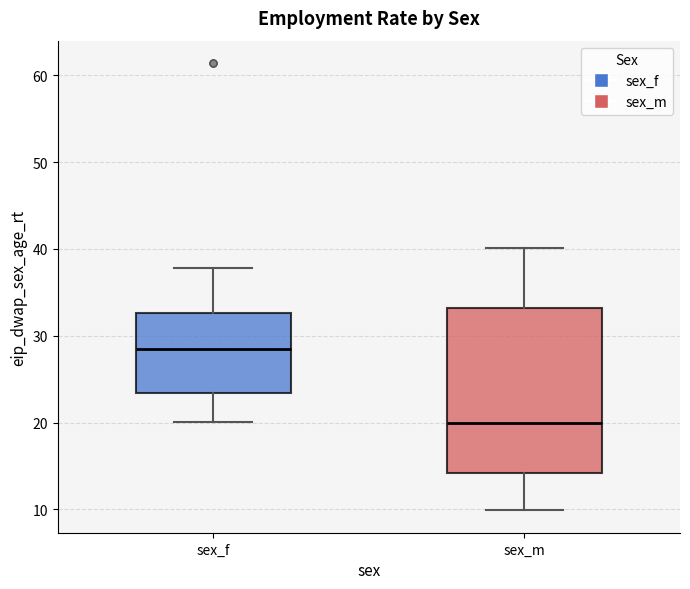

Reading left to right, read every box against the y-axis: the position of its median line, the range the box covers, and the ends of its whiskers. The values are not printed on the chart, so give them approximately, as read against the axis.

sex_f: median 28, box 23 to 33, whiskers 20 to 38
sex_m: median 20, box 14 to 33, whiskers 10 to 40